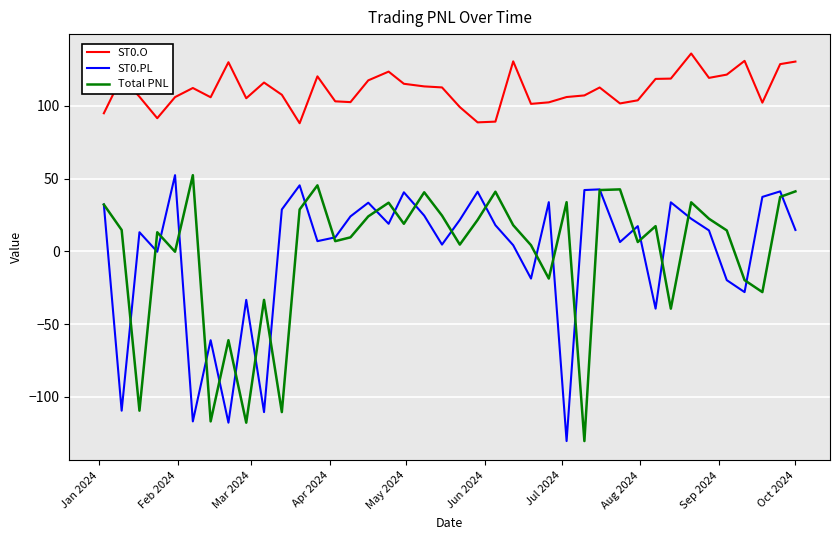

How many categories are shown in the chart?

40